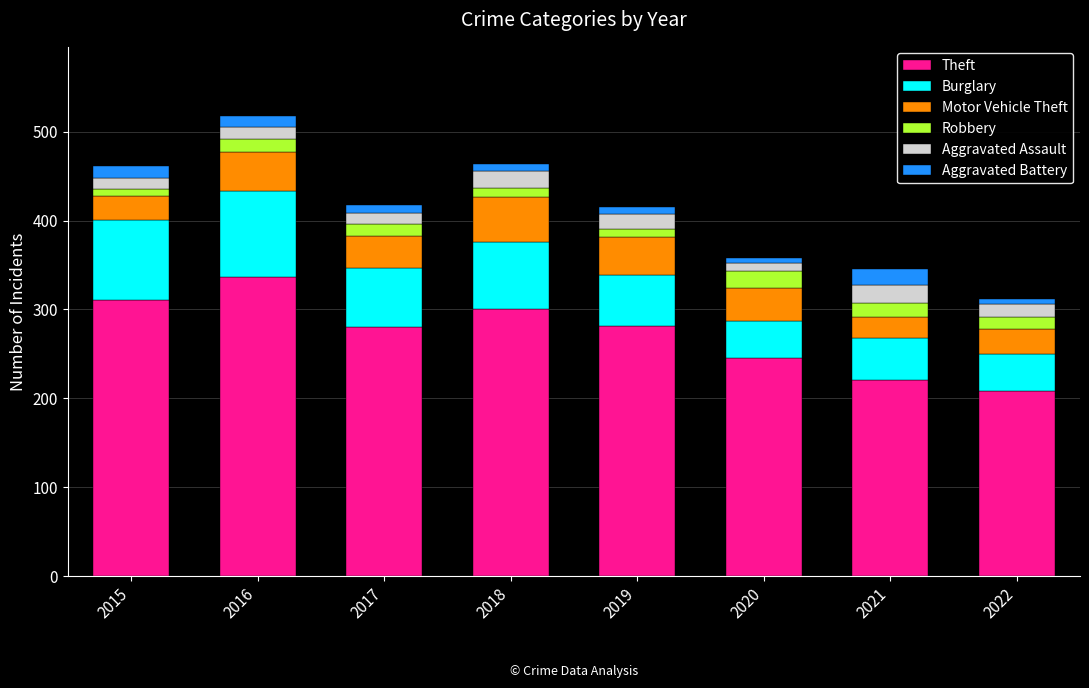

What is the total value across all series at 2017?

417